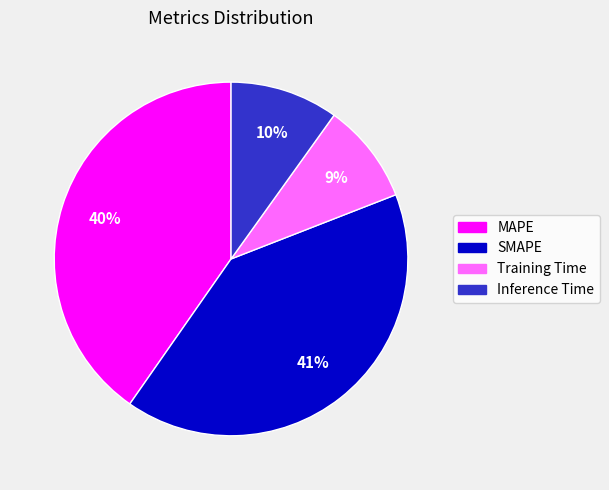

Which slice is the smallest?

Training Time